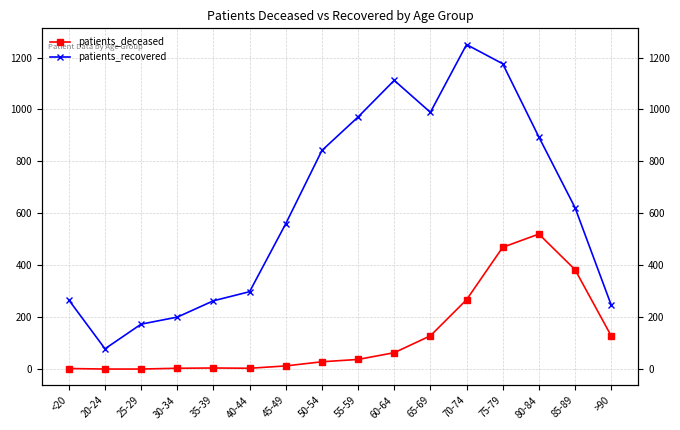

What is the total value across all series at 30-34?

203